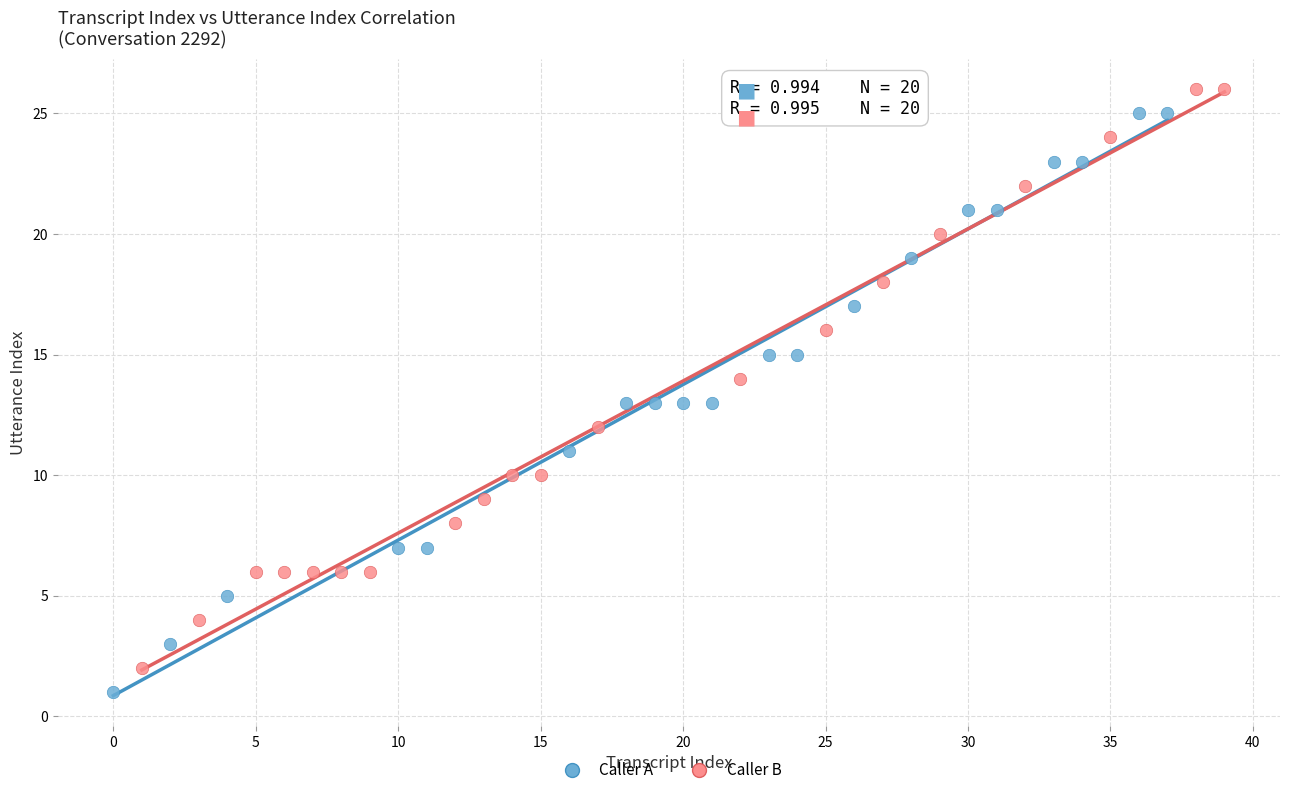

What are all the series names shown in the legend?

Caller A, Caller B